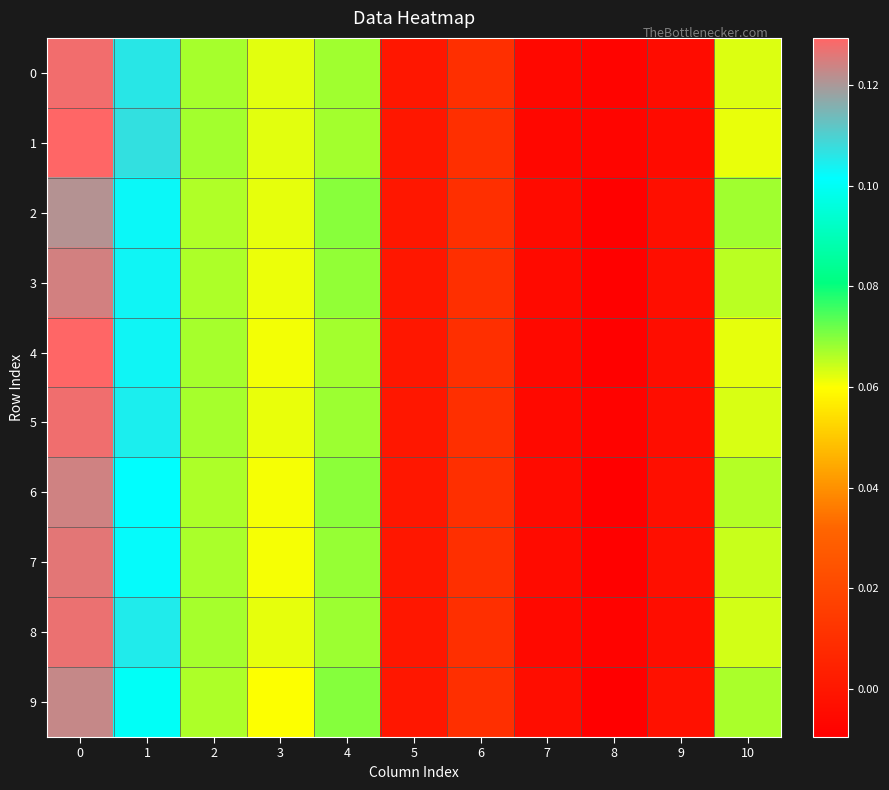

Reading left to right, what are all the values shown in this chart?

0: 0=0.1	1=0.1	2=0.1	3=0.1	4=0.1	5=0.0	6=0.0	7=-0.0	8=-0.0	9=-0.0	10=0.1
1: 0=0.1	1=0.1	2=0.1	3=0.1	4=0.1	5=0.0	6=0.0	7=-0.0	8=-0.0	9=-0.0	10=0.1
2: 0=0.1	1=0.1	2=0.1	3=0.1	4=0.1	5=0.0	6=0.0	7=-0.0	8=-0.0	9=-0.0	10=0.1
3: 0=0.1	1=0.1	2=0.1	3=0.1	4=0.1	5=0.0	6=0.0	7=-0.0	8=-0.0	9=-0.0	10=0.1
4: 0=0.1	1=0.1	2=0.1	3=0.1	4=0.1	5=0.0	6=0.0	7=-0.0	8=-0.0	9=-0.0	10=0.1
5: 0=0.1	1=0.1	2=0.1	3=0.1	4=0.1	5=0.0	6=0.0	7=-0.0	8=-0.0	9=-0.0	10=0.1
6: 0=0.1	1=0.1	2=0.1	3=0.1	4=0.1	5=0.0	6=0.0	7=-0.0	8=-0.0	9=-0.0	10=0.1
7: 0=0.1	1=0.1	2=0.1	3=0.1	4=0.1	5=0.0	6=0.0	7=-0.0	8=-0.0	9=-0.0	10=0.1
8: 0=0.1	1=0.1	2=0.1	3=0.1	4=0.1	5=0.0	6=0.0	7=-0.0	8=-0.0	9=-0.0	10=0.1
9: 0=0.1	1=0.1	2=0.1	3=0.1	4=0.1	5=0.0	6=0.0	7=-0.0	8=-0.0	9=-0.0	10=0.1